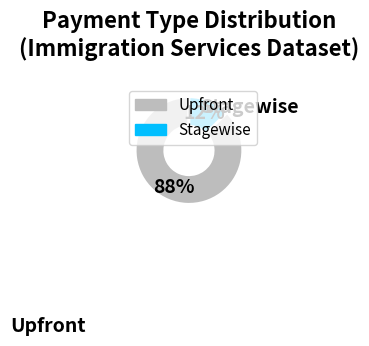

Is there a majority slice in this chart?

Yes